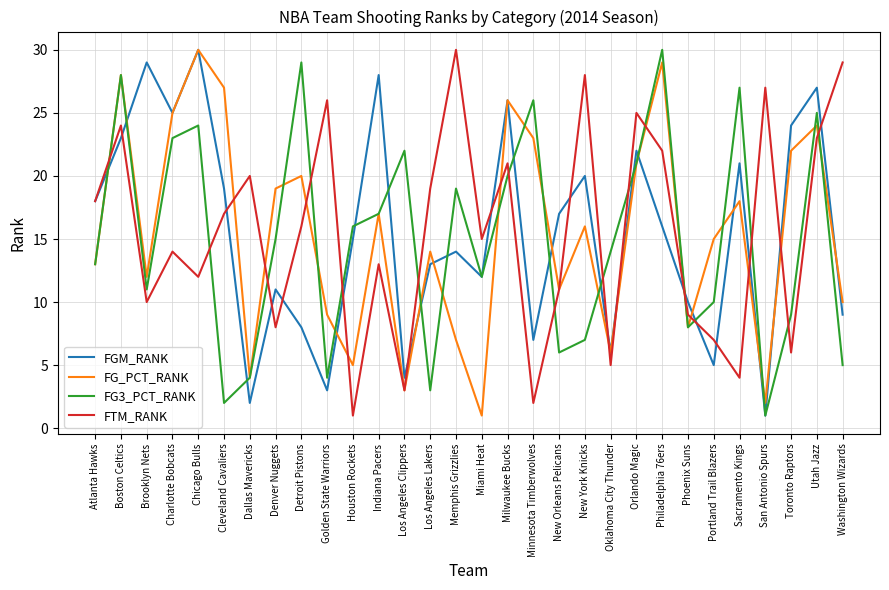

What is the average value of the FG3_PCT_RANK series?

15